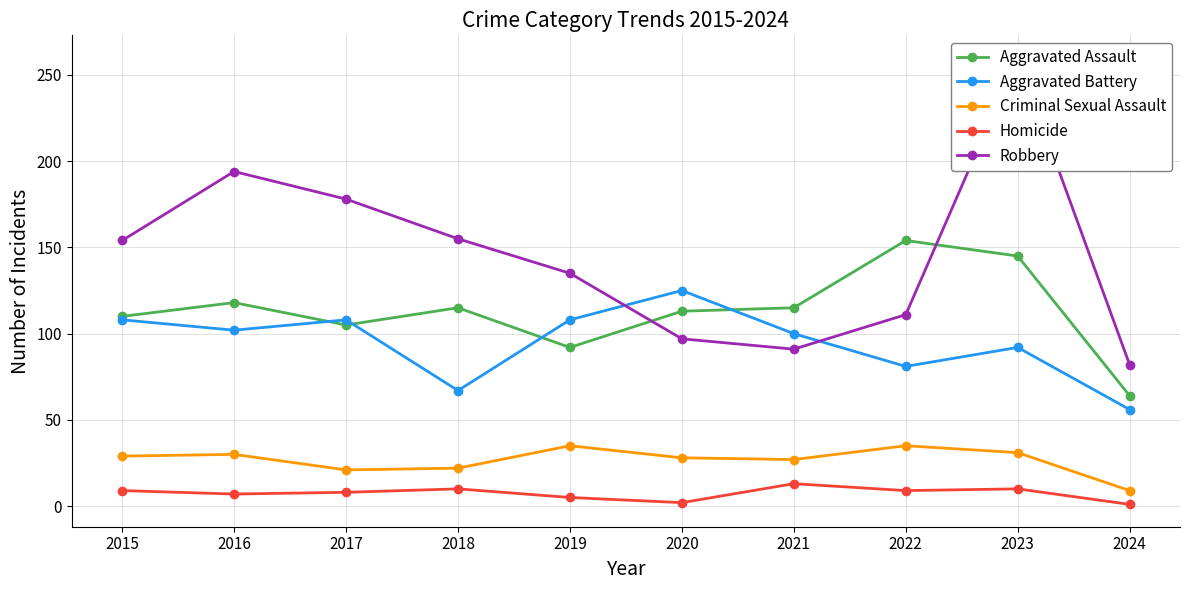

How many data points in Robbery are less than 154?

5